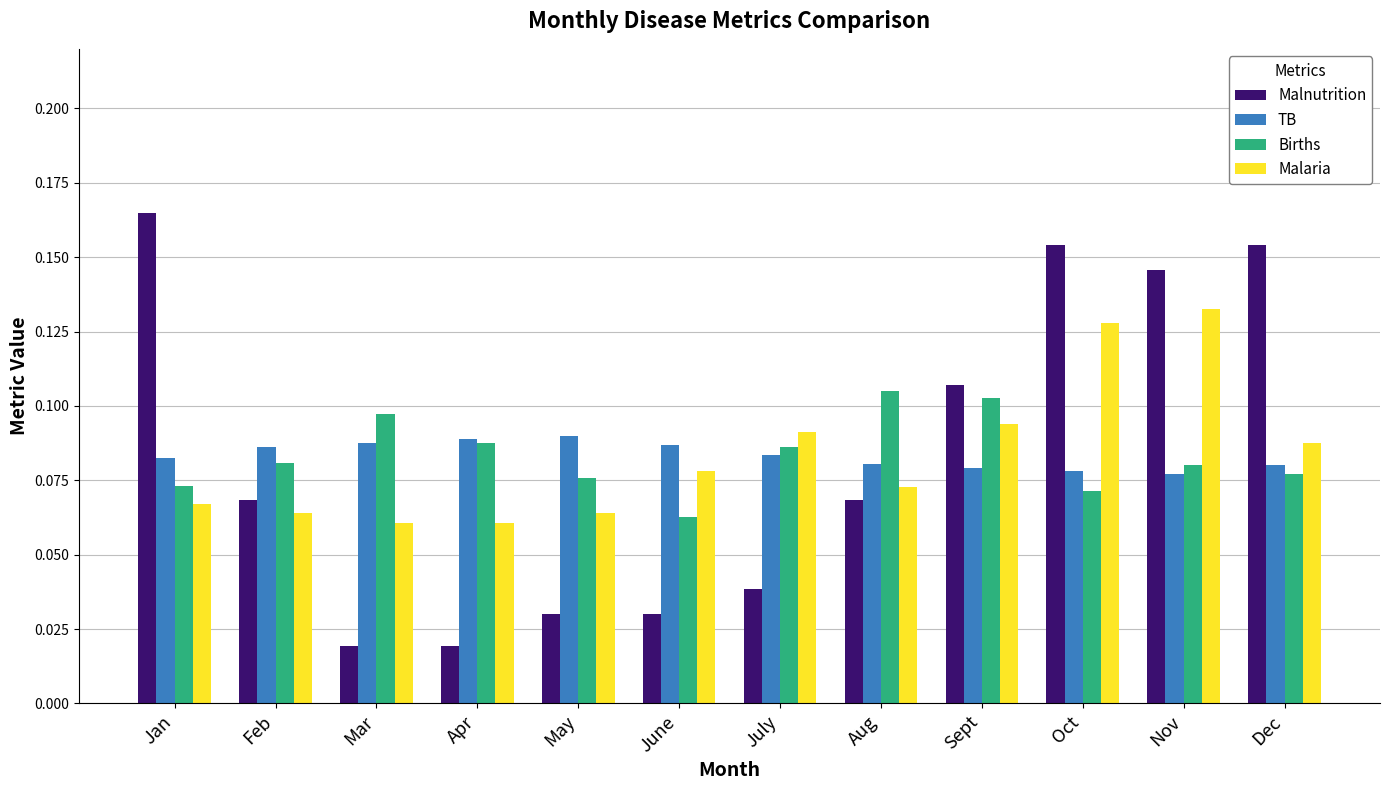

What are all the series names shown in the legend?

Malnutrition, TB, Births, Malaria